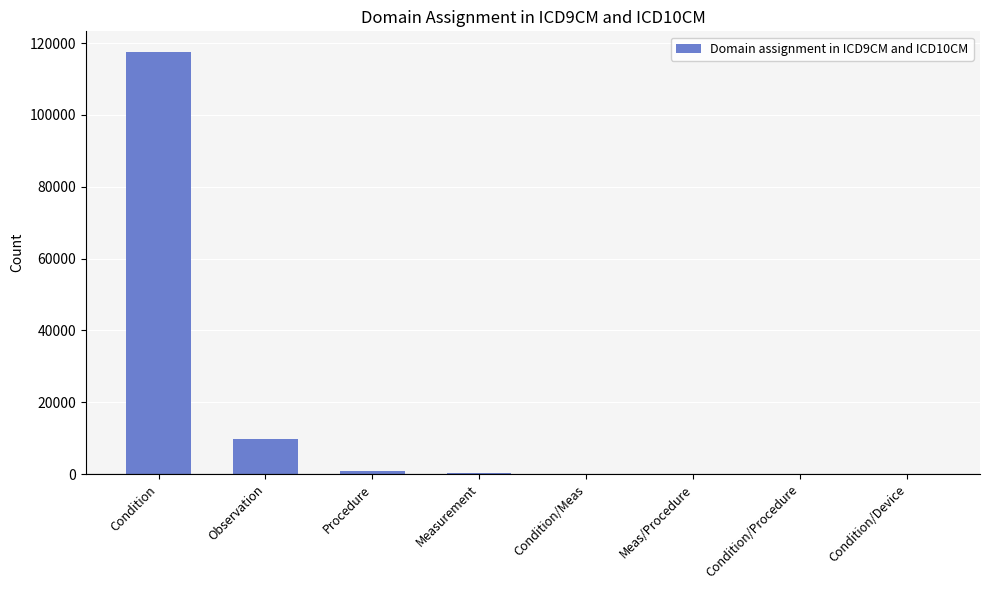

What is the greatest value displayed?

117381